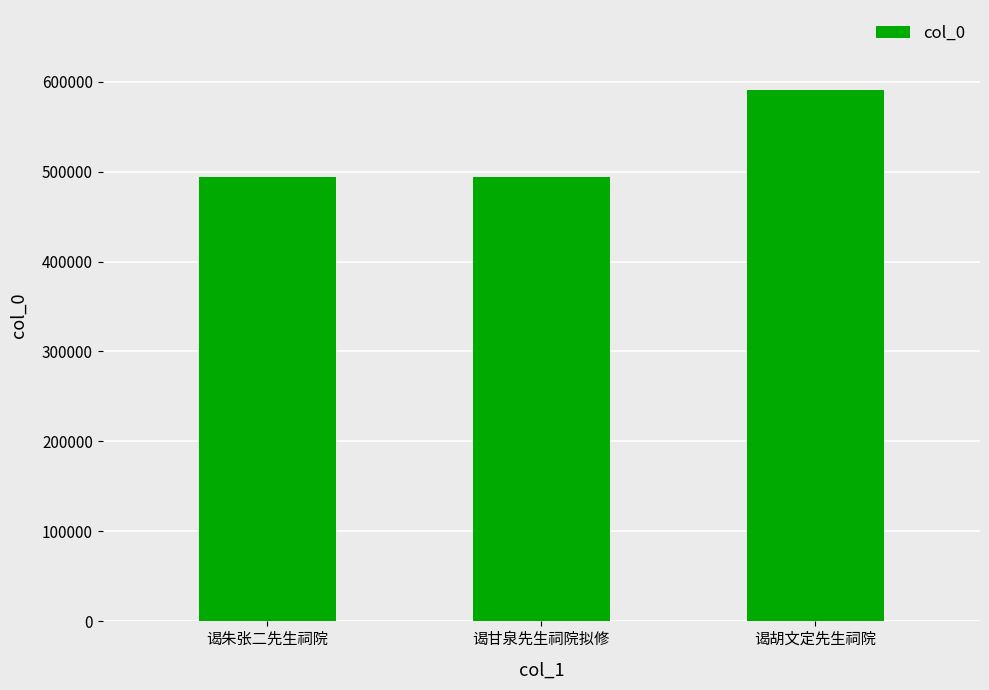

What is the value of the 3rd bar from the left?

590921